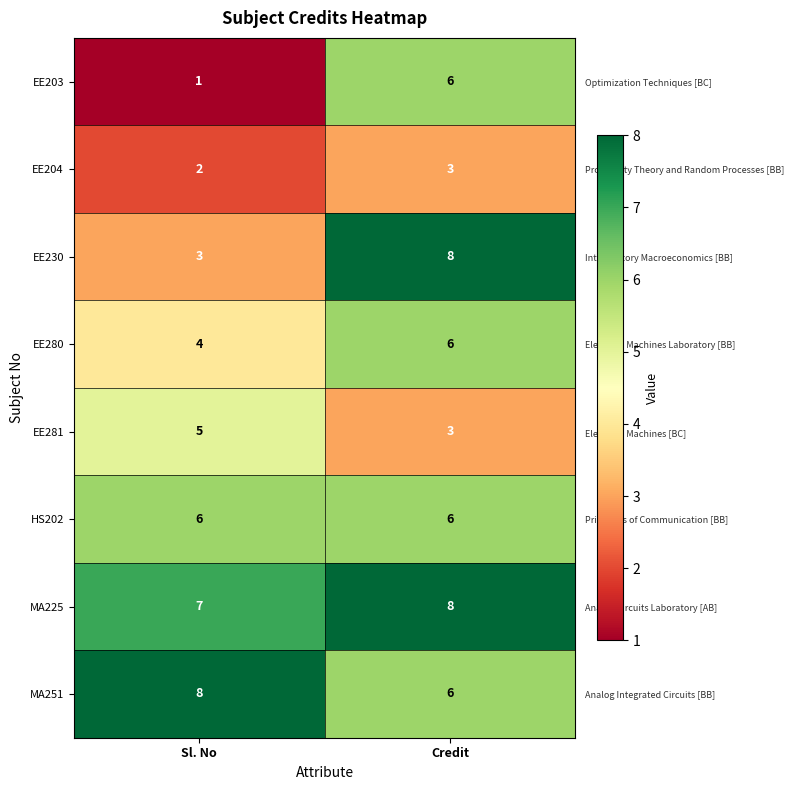

At which label does EE204 reach its minimum?

Sl. No